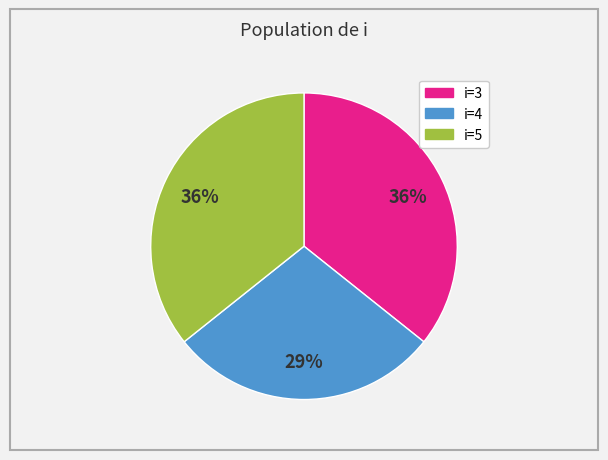

How many slices are in this pie chart?

3